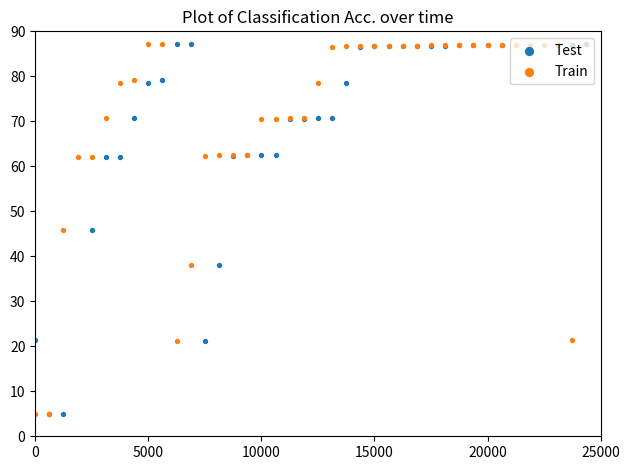

Which series contains the lowest Y value?

Test